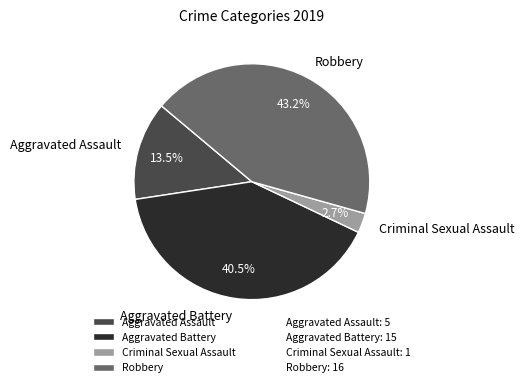

Is there a majority slice in this chart?

No